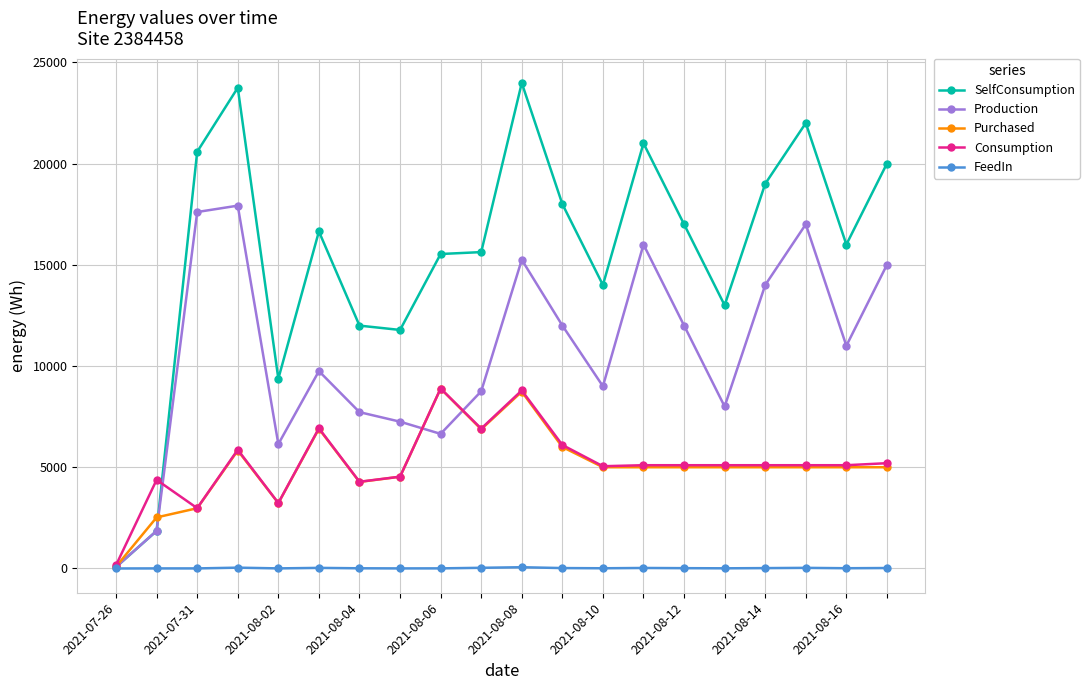

What is the maximum value for SelfConsumption?

23980